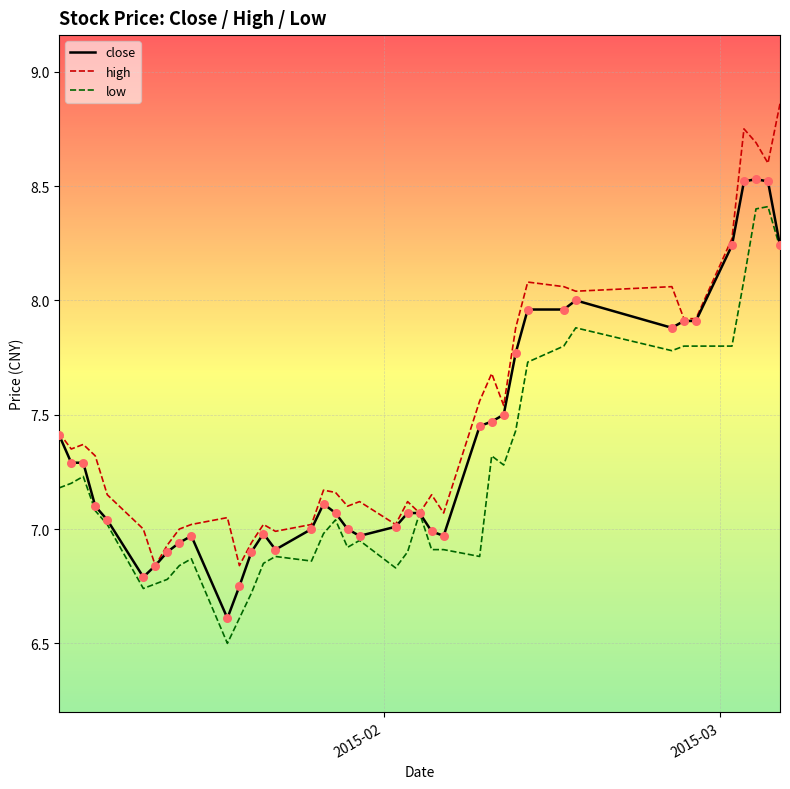

Rank the series by their average value, from lowest to highest.

low, close, high